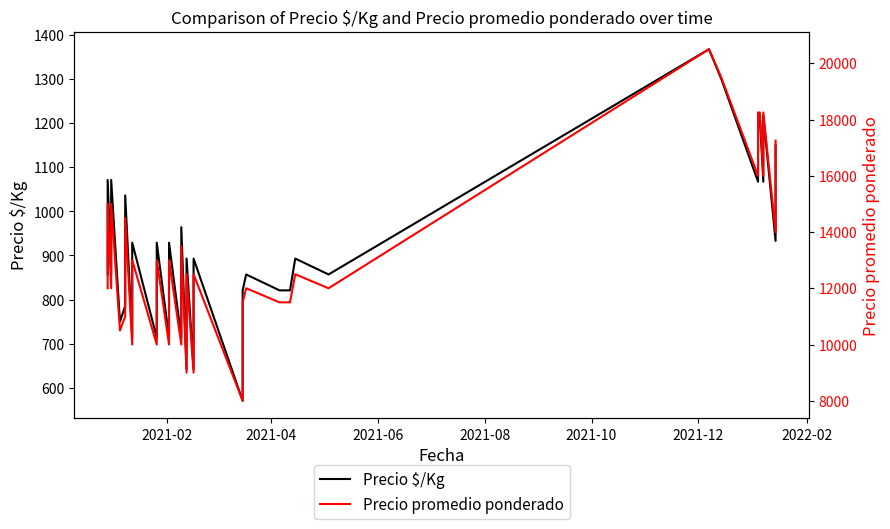

True or false: Precio promedio ponderado has more than 0 points higher than both neighbors.

True